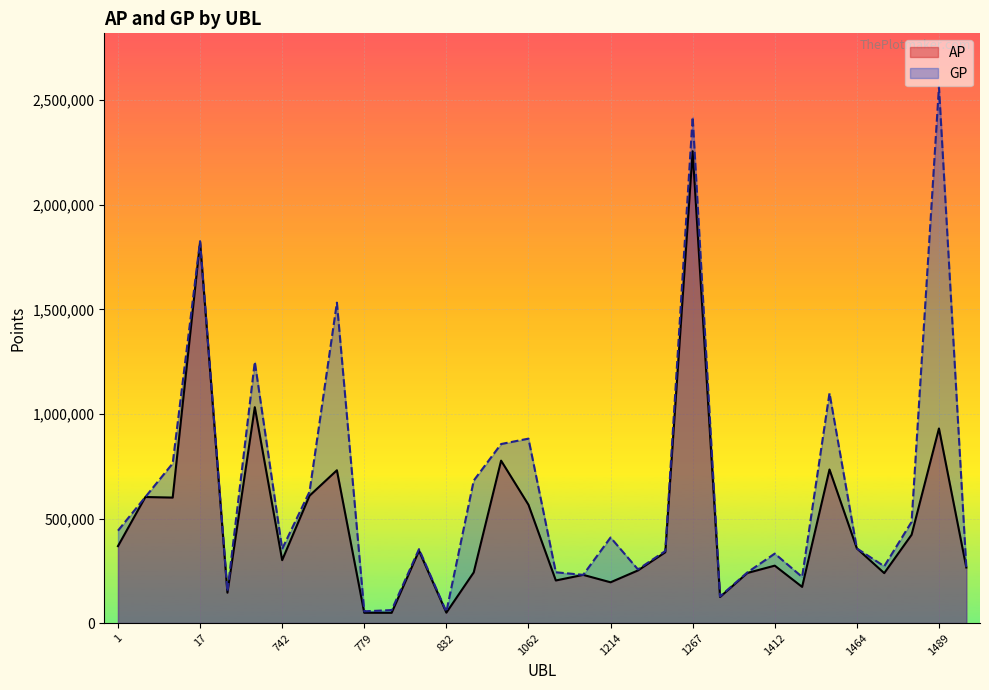

What is the total value across all series at 1020?

1632784